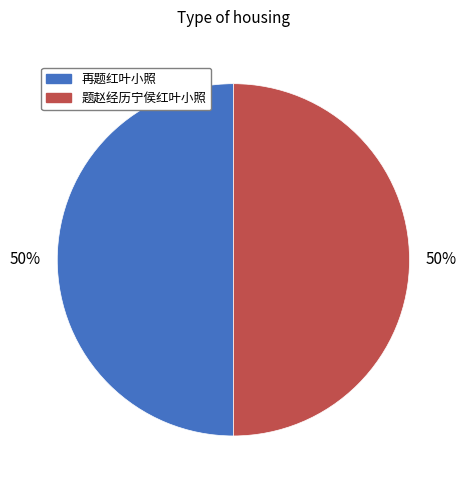

What is the ratio of the value at 题赵经历宁侯红叶小照 to the value at 再题红叶小照?

1.0